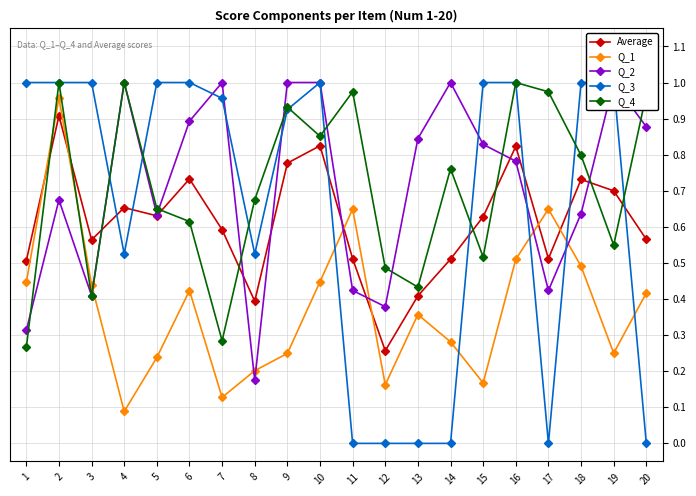

Which category has the lowest value in the Q_2 series?

8